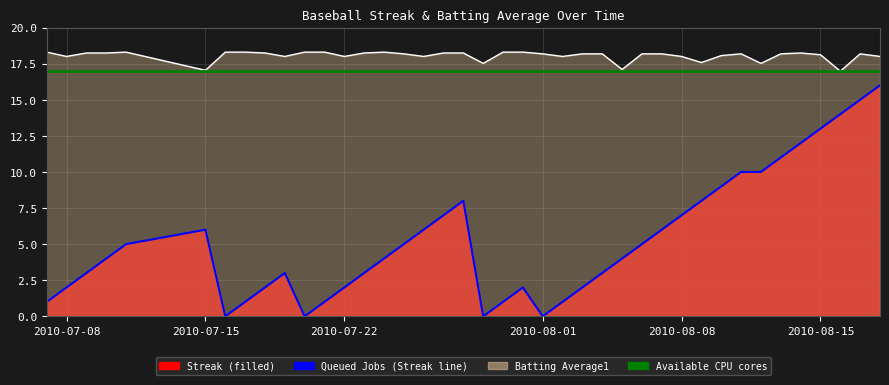

How many data points in Avg Line are above 18?

27